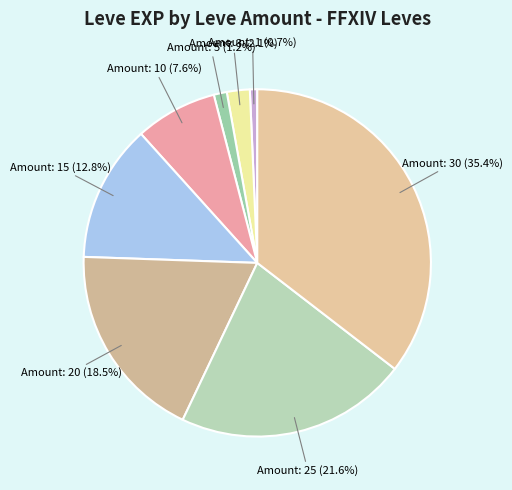

Which category has the biggest portion of the pie?

Amount: 30